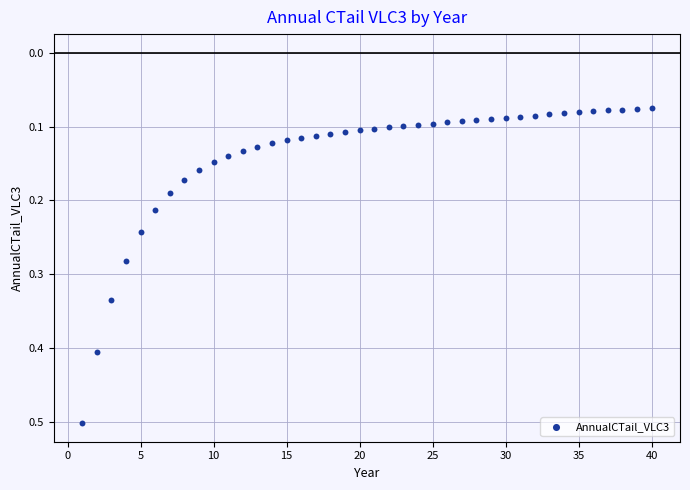

What is the range of Y values (max minus min)?

0.4